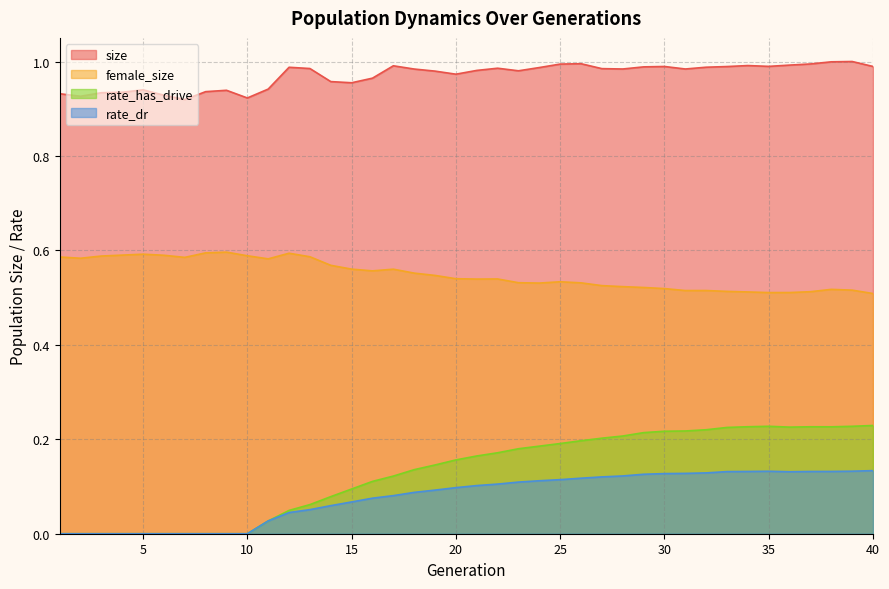

What are all the series names shown in the legend?

size, female_size, rate_has_drive, rate_dr